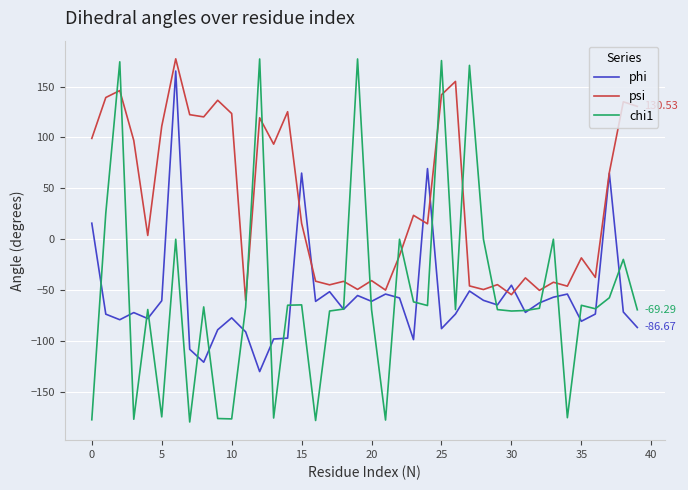

How many lines are shown in the chart?

3